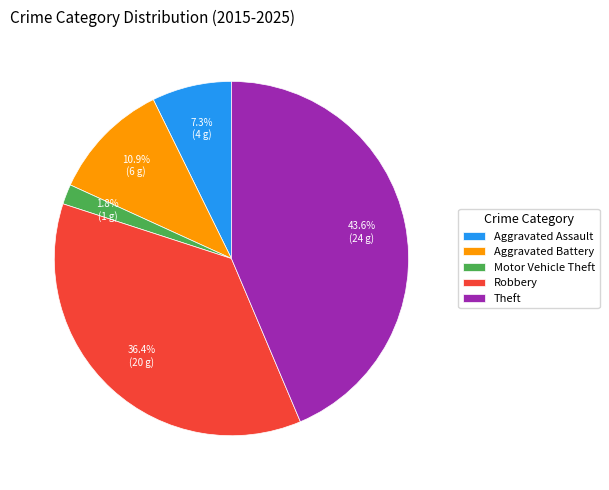

The Aggravated Battery slice represents 19% of the pie. True or false?

False